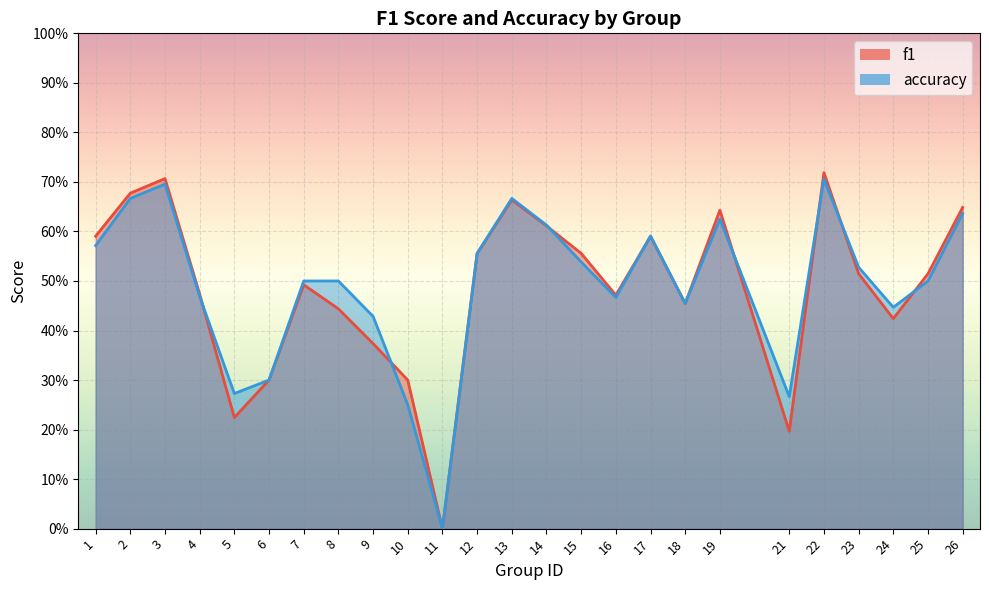

What is the difference between the maximum and second lowest values in the accuracy series?

0.5